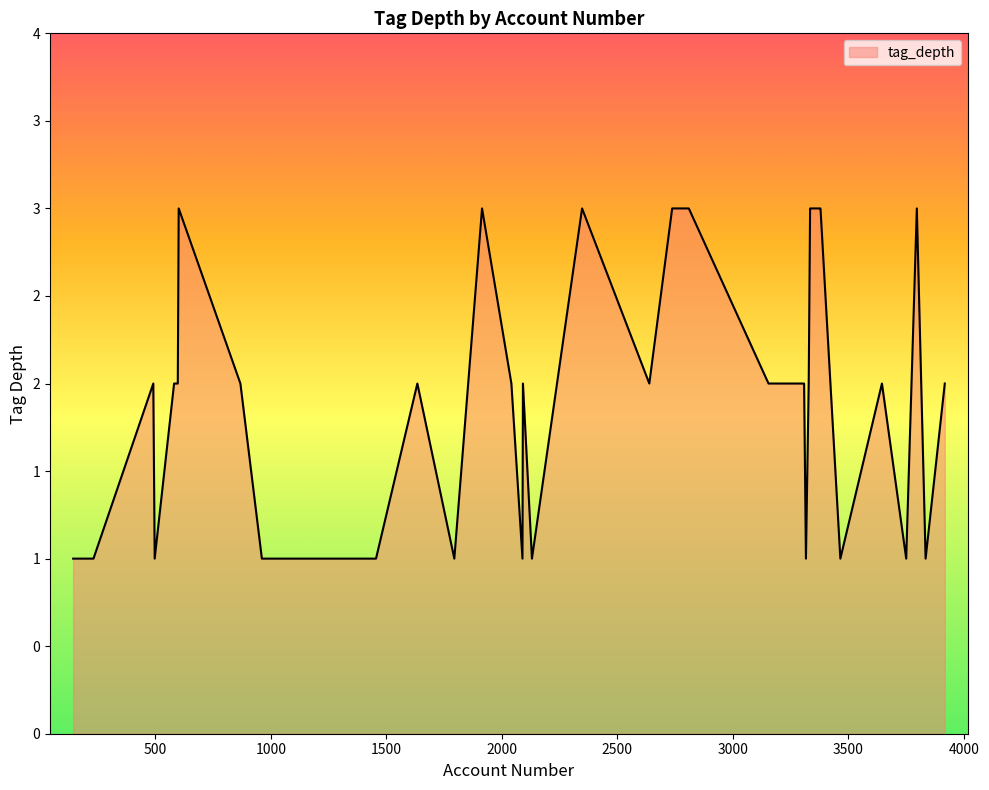

Does the chart have visible grid lines?

No